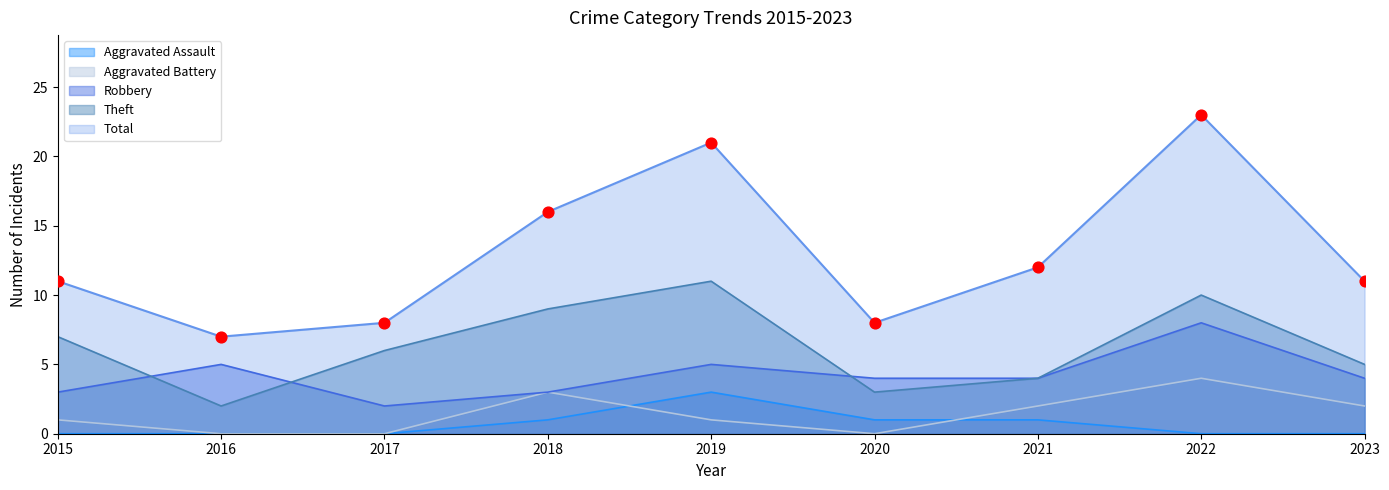

Which series reaches the maximum Y coordinate?

Total